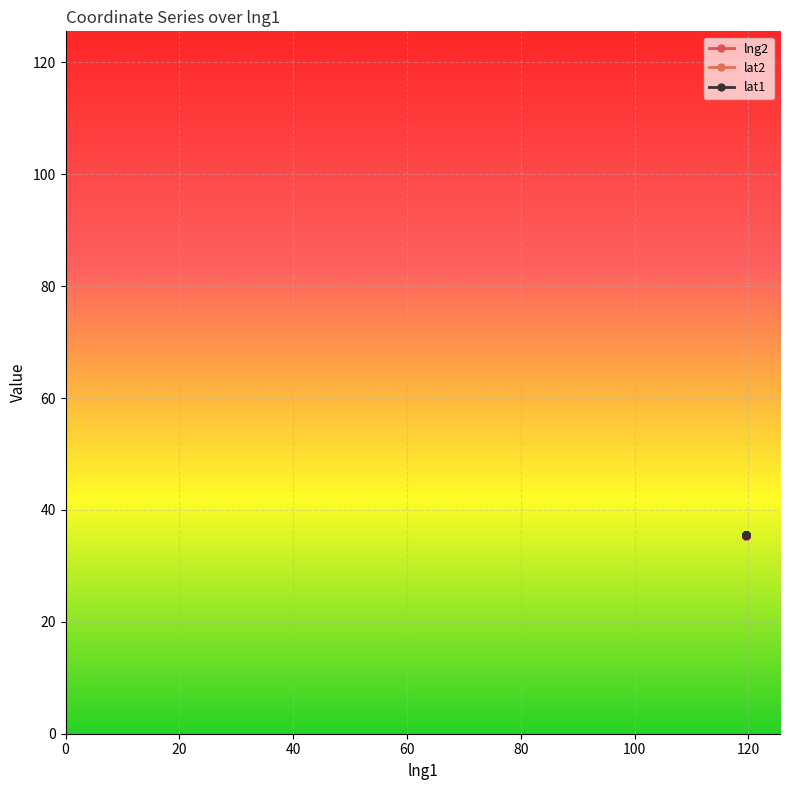

The value of lat1 at 0 is 18.1. True or false?

False